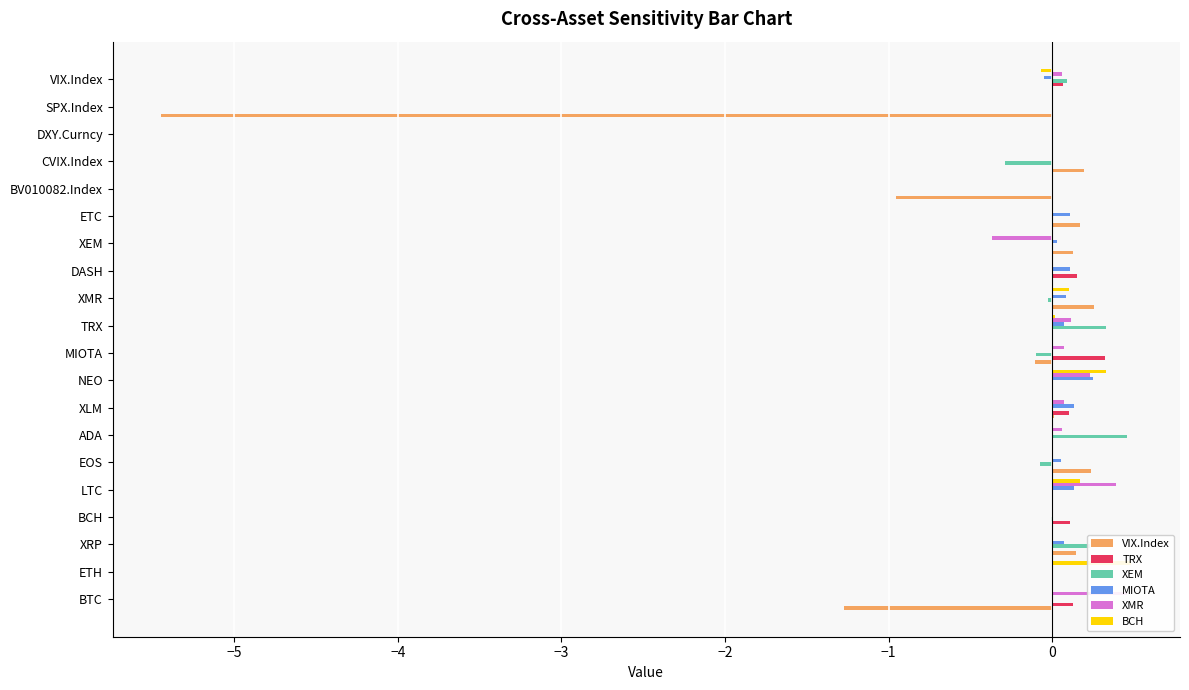

How many values in XMR are above zero?

8